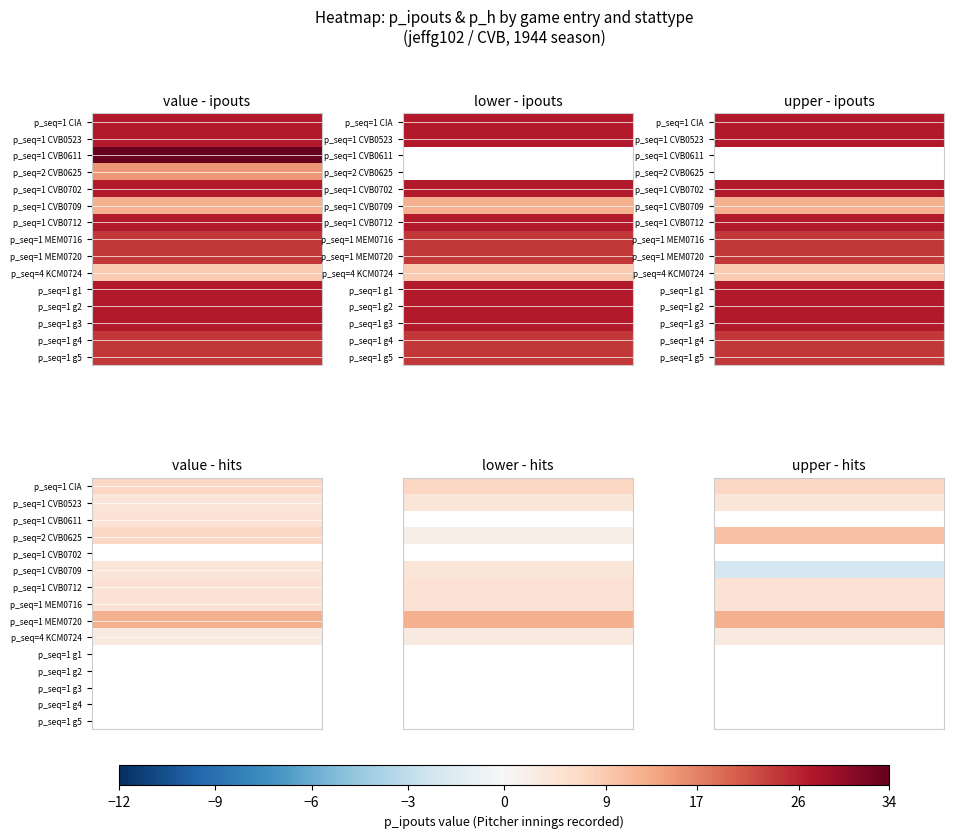

How many distinct data groups are displayed?

3